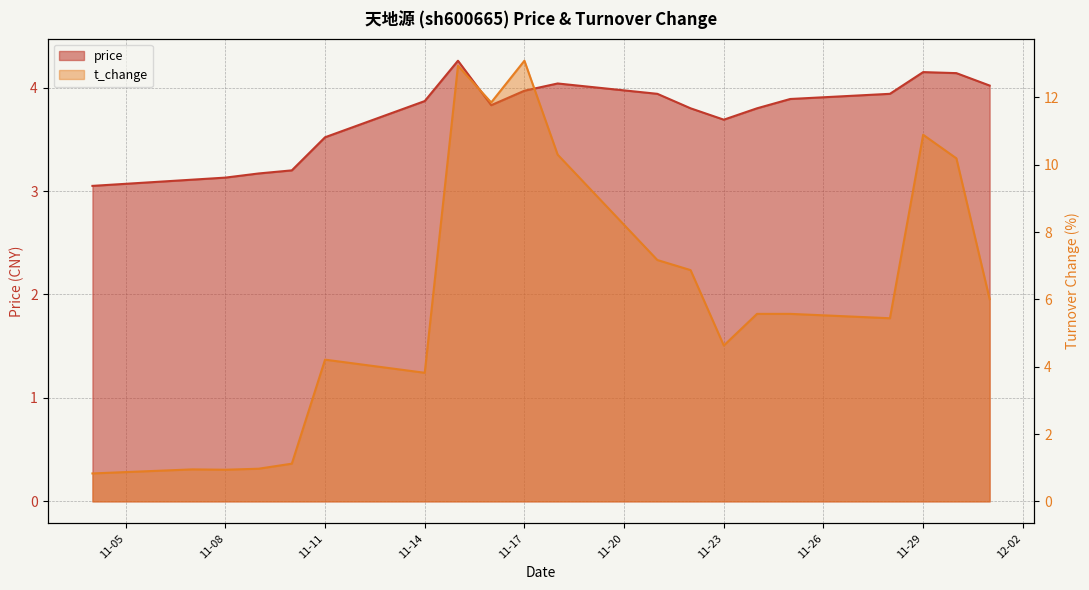

What is the highest value of the t_change series?

13.1